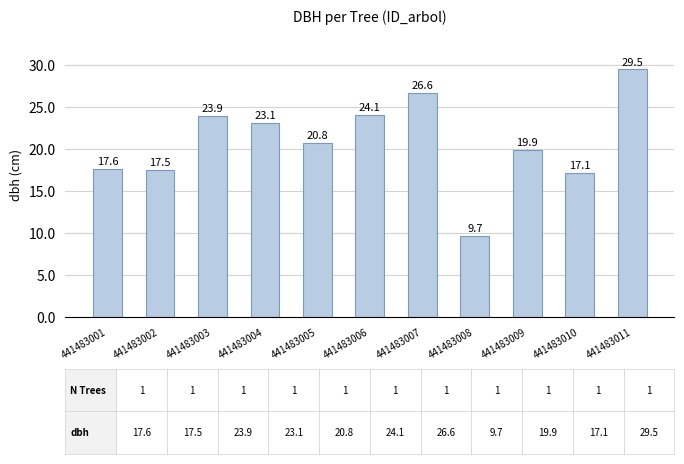

List the labels in order of value, largest first.

441483011, 441483007, 441483006, 441483003, 441483004, 441483005, 441483009, 441483001, 441483002, 441483010, 441483008